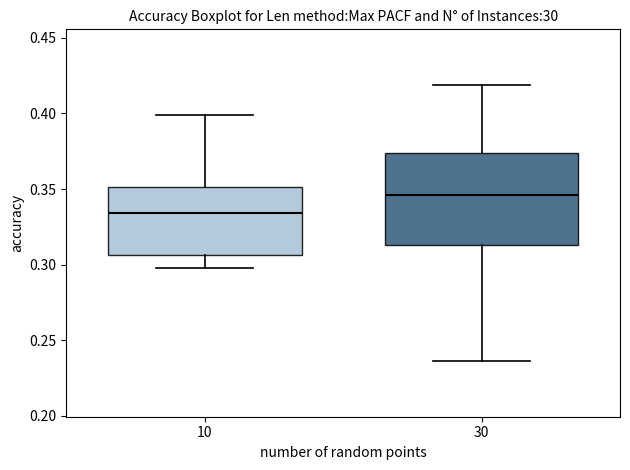

Reading left to right, read every box against the y-axis: the position of its median line, the range the box covers, and the ends of its whiskers. The values are not printed on the chart, so give them approximately, as read against the axis.

10: median 0.335, box 0.305 to 0.350, whiskers 0.300 to 0.400
30: median 0.345, box 0.315 to 0.375, whiskers 0.235 to 0.420